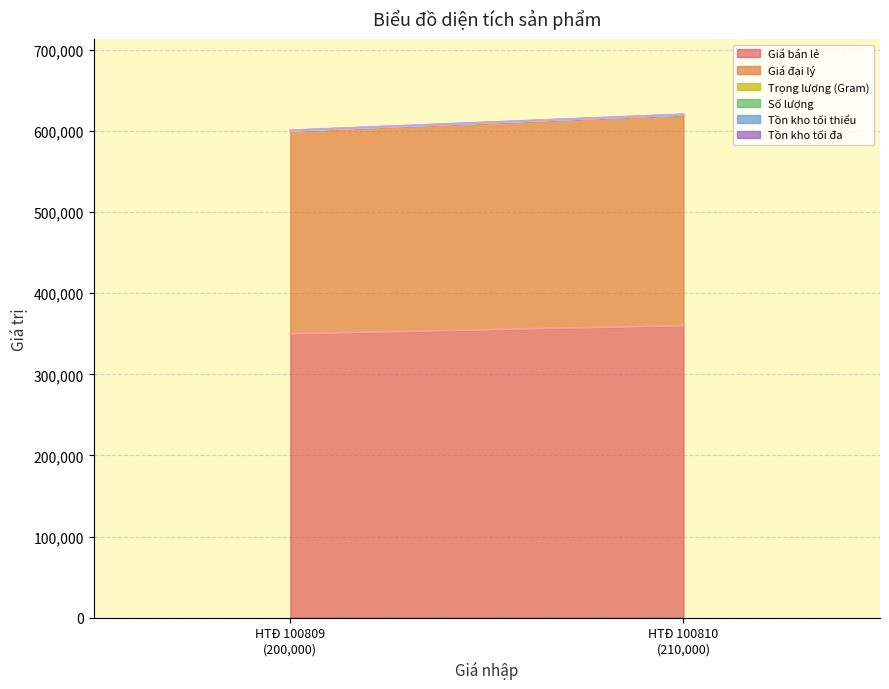

Does the chart have visible grid lines?

Yes